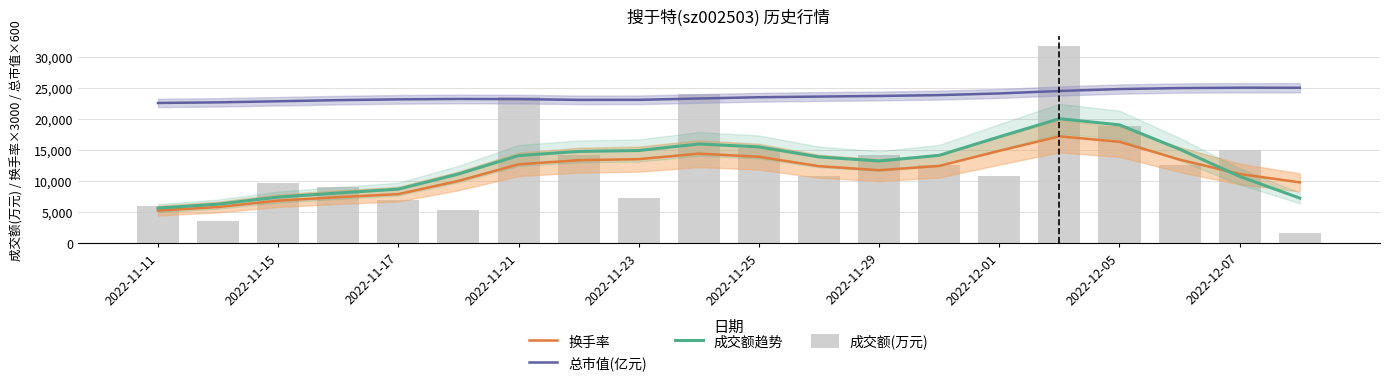

The 换手率 series shows 5868.2 at 13. True or false?

False